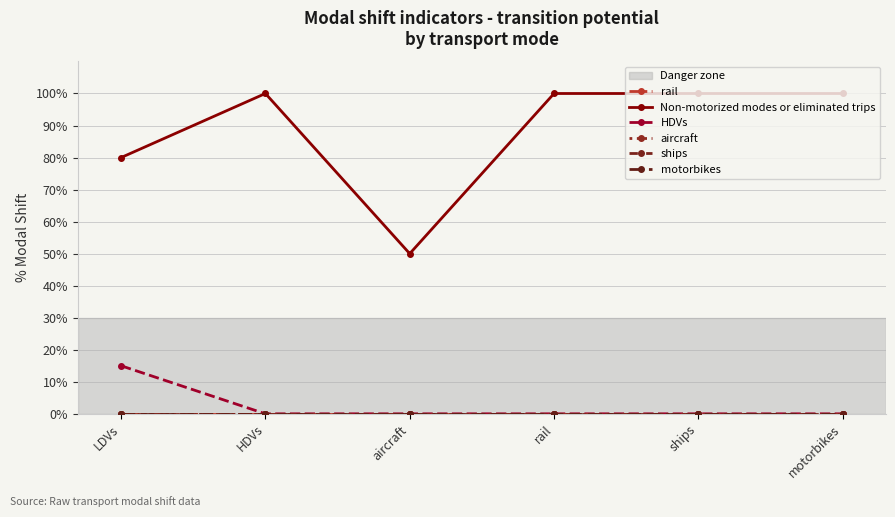

What is the sum of all Non-motorized modes or eliminated trips values?

5.3